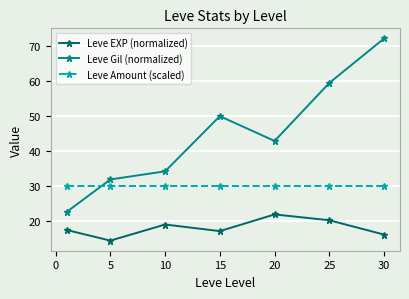

Reading left to right, what are all the values shown in this chart?

Leve EXP (normalized): 17.3	14.3	18.9	17.0	21.8	20.1	16.0
Leve Gil (normalized): 22.5	31.8	34.1	49.9	42.8	59.5	72.2
Leve Amount (scaled): 30.0	30.0	30.0	30.0	30.0	30.0	30.0